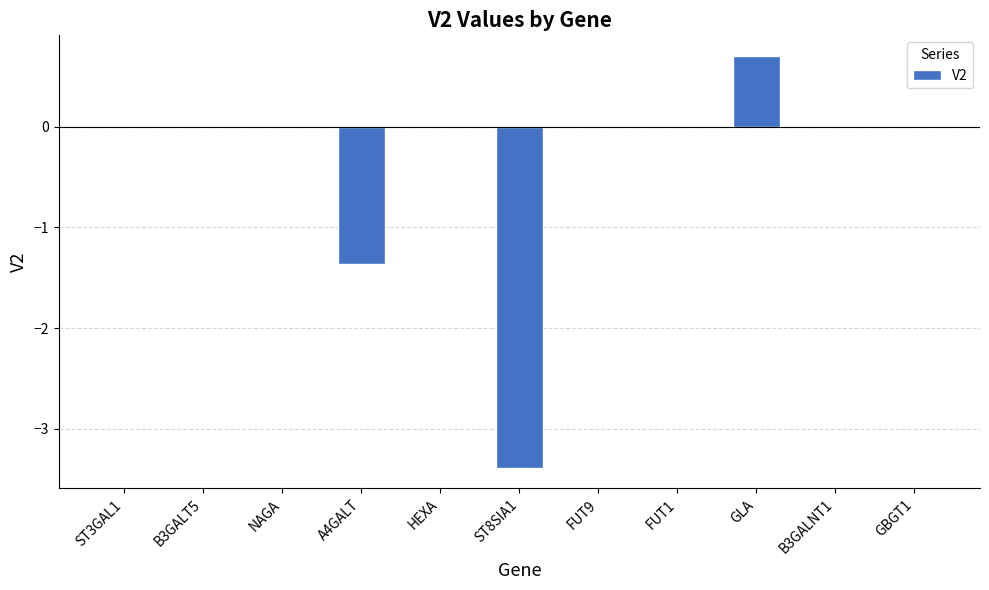

Which label corresponds to the largest value in the chart?

GLA